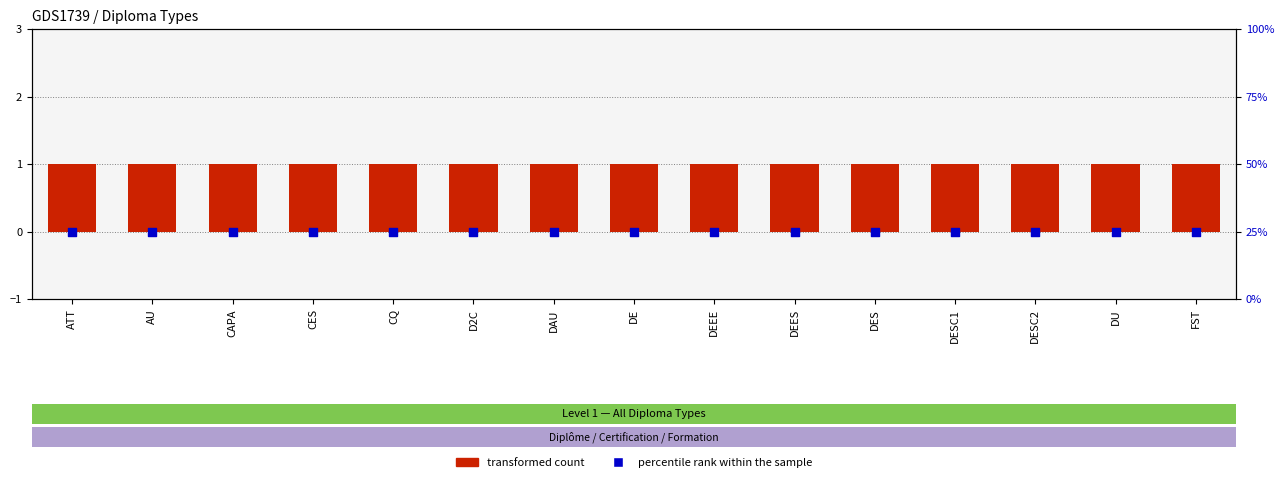

At which category is the sum across all series the highest?

ATT